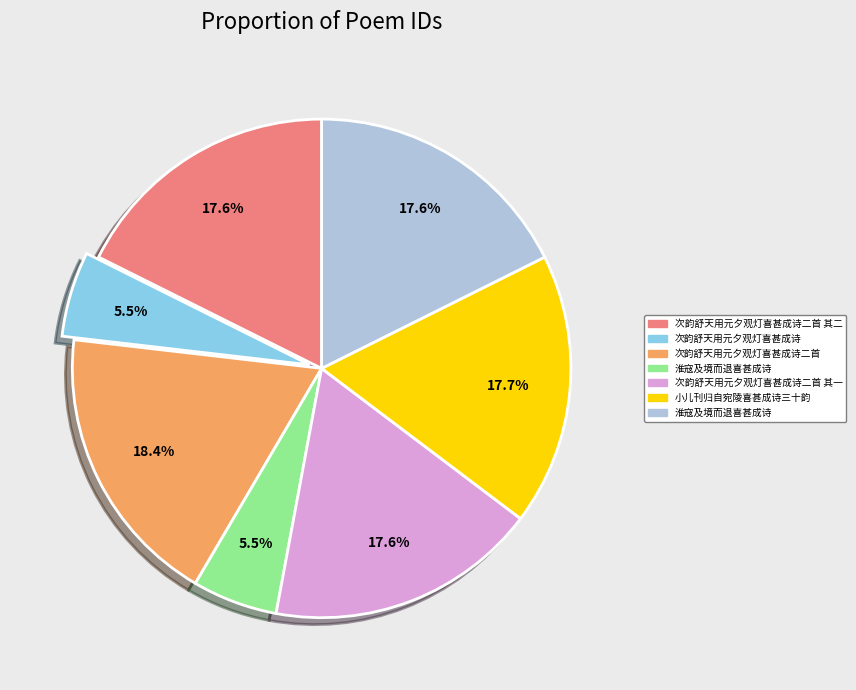

Is there a majority slice in this chart?

No